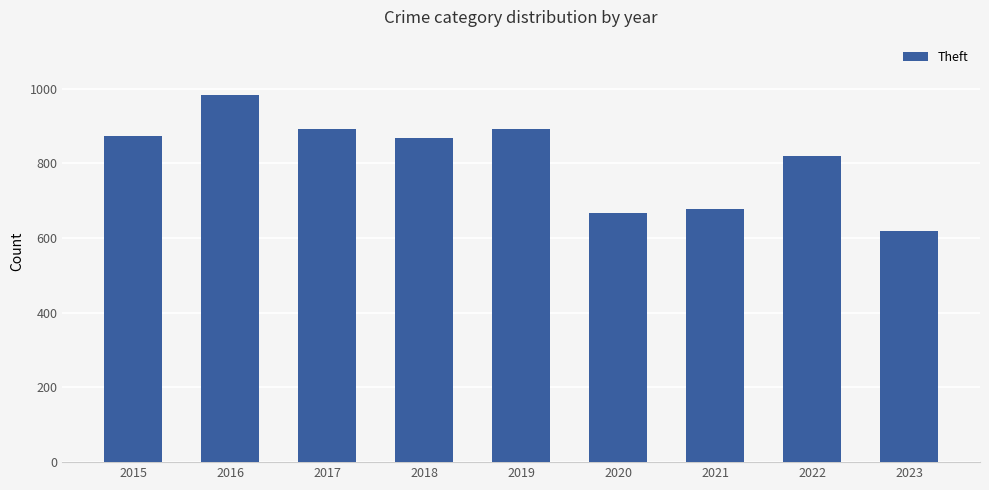

The chart shows a value of 678 at 2021. True or false?

True